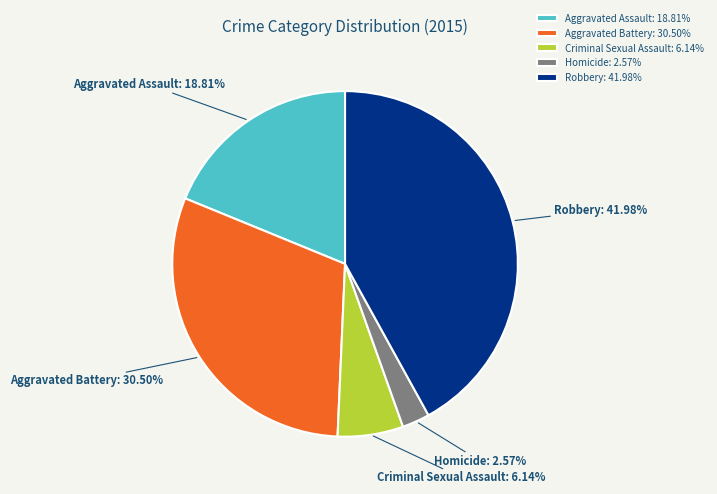

Is there any slice that represents more than half of the pie?

No